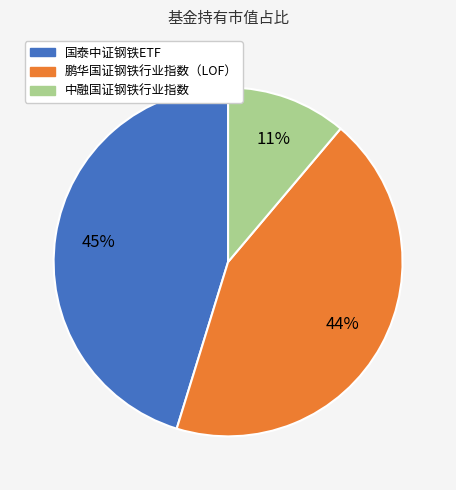

Does 国泰中证钢铁ETF account for over 50% of the chart?

No